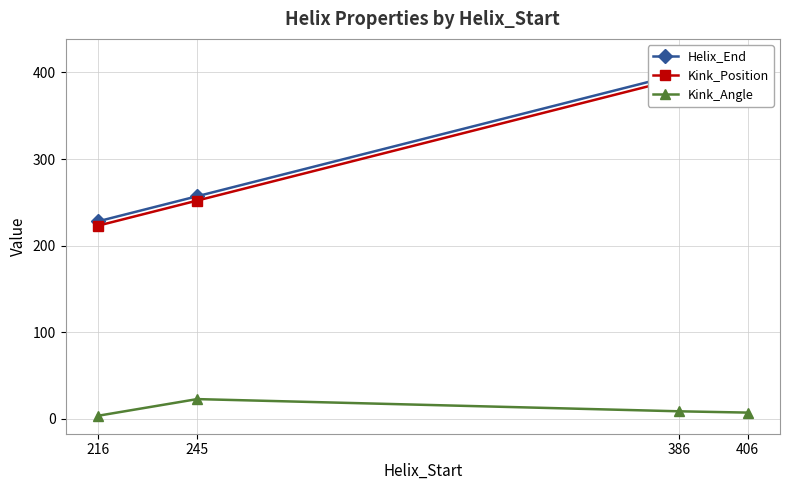

What is the difference between the Kink_Position values at 386 and 406?

20.0